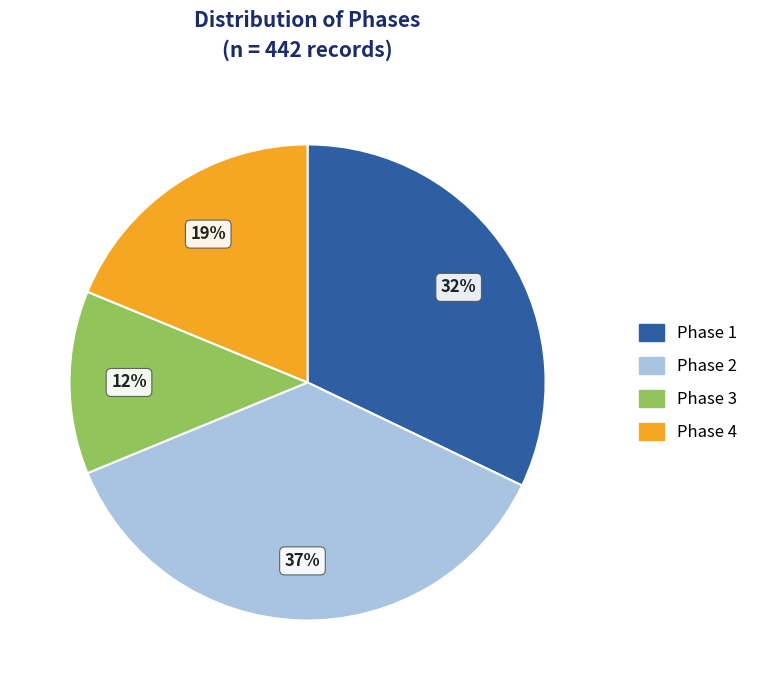

Count the number of slices in the pie.

4